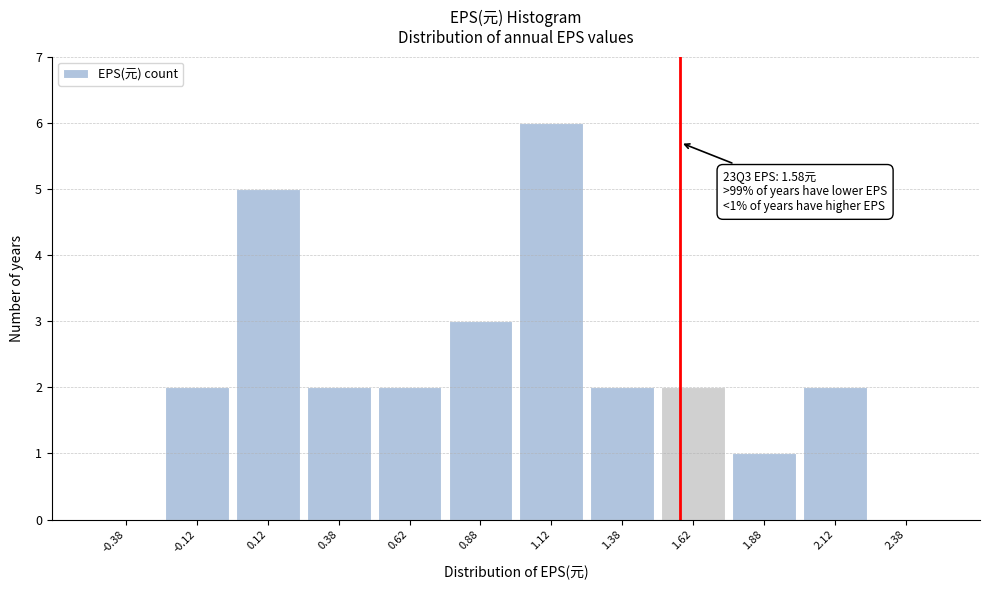

Over which range of the x-axis is the bar tallest?

1.00 to 1.25